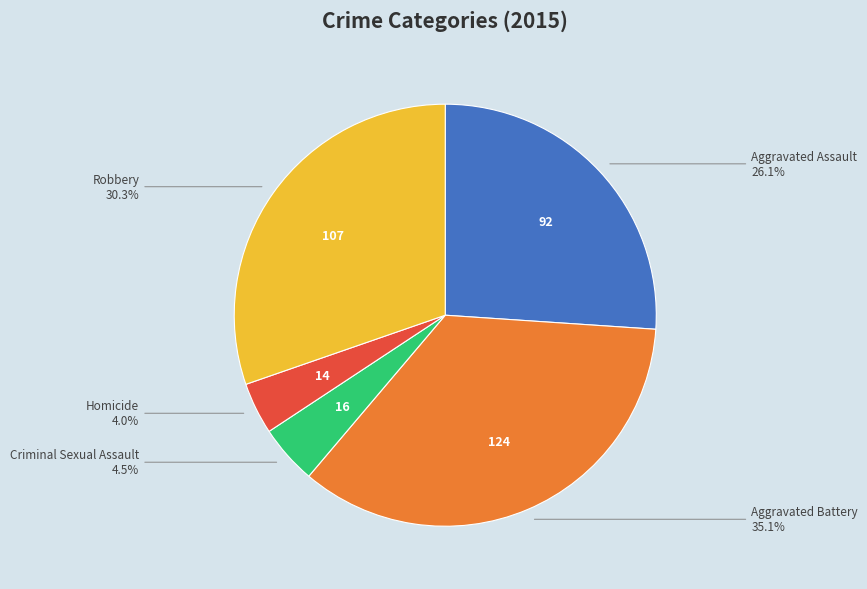

Is there any slice that represents more than half of the pie?

No